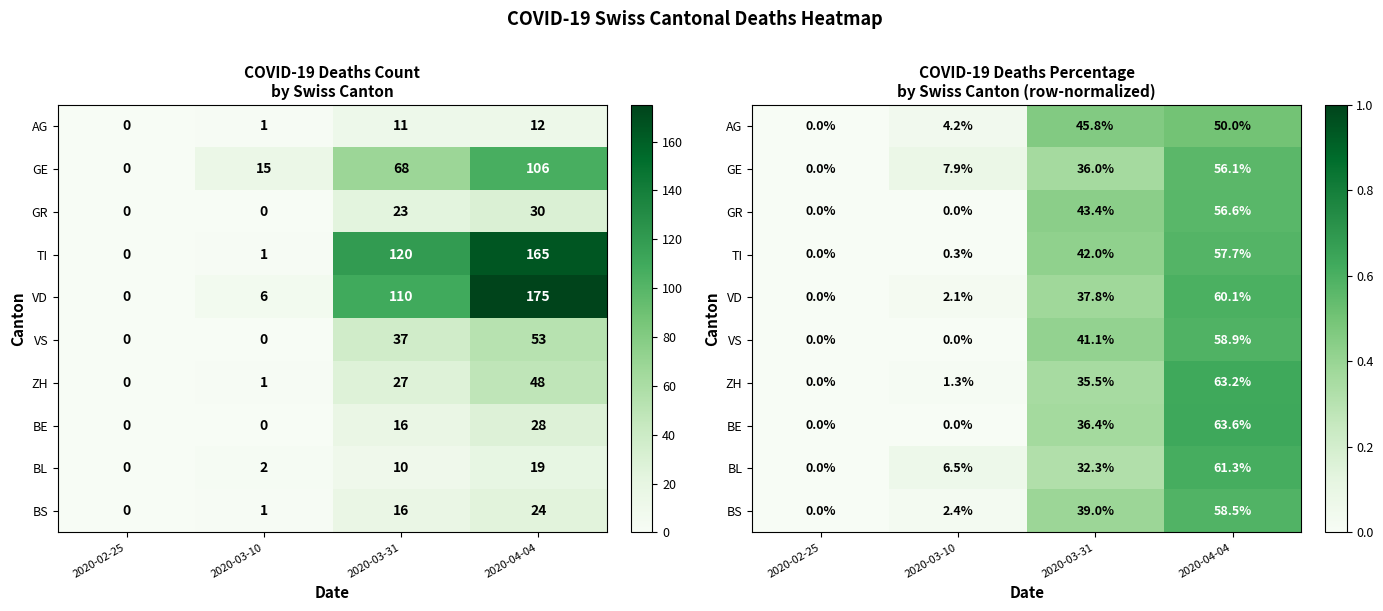

List the series in order of their peak value, lowest first.

AG, GE, GR, TI, BS, VS, VD, BL, ZH, BE